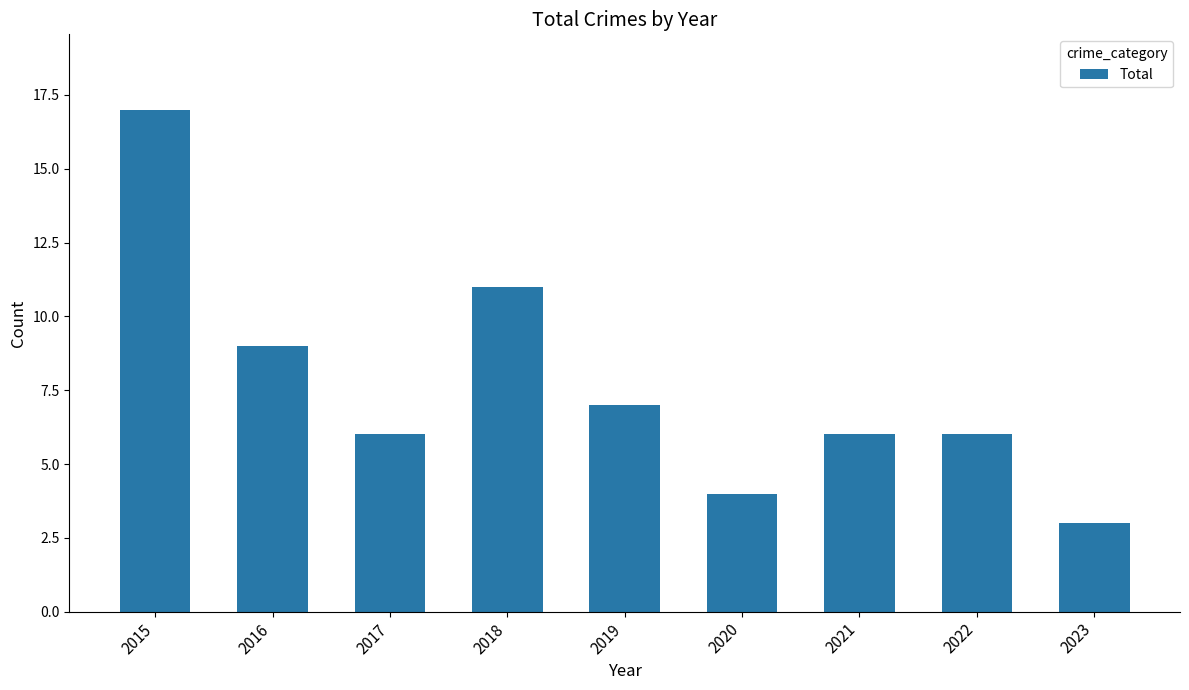

At which category does the chart reach its peak across all series?

2015